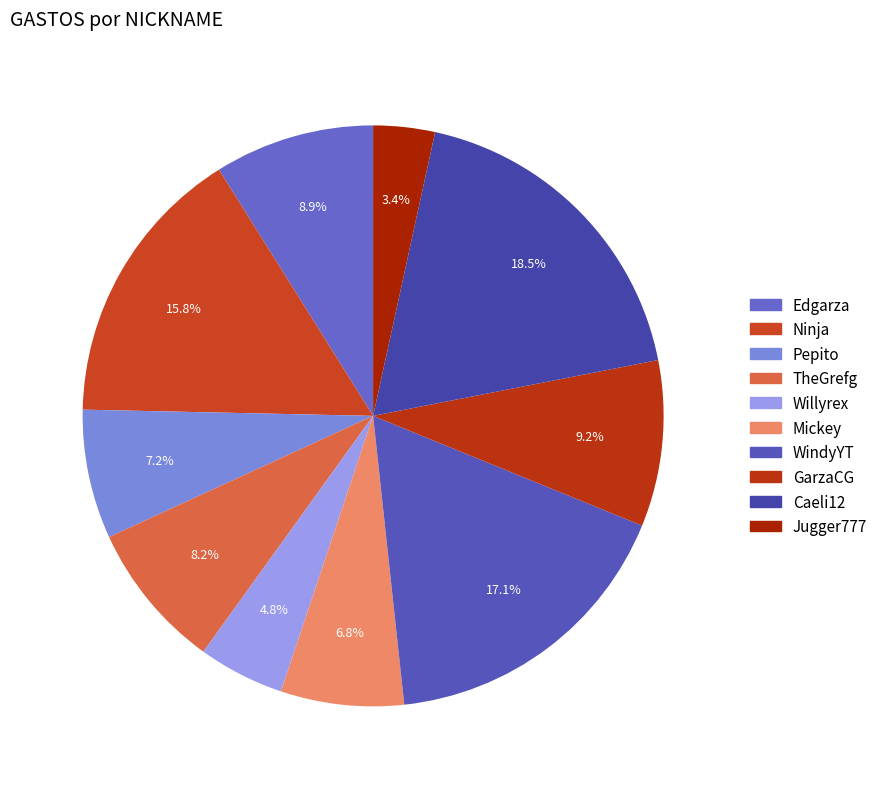

True or false: Pepito accounts for 7% of the total.

True